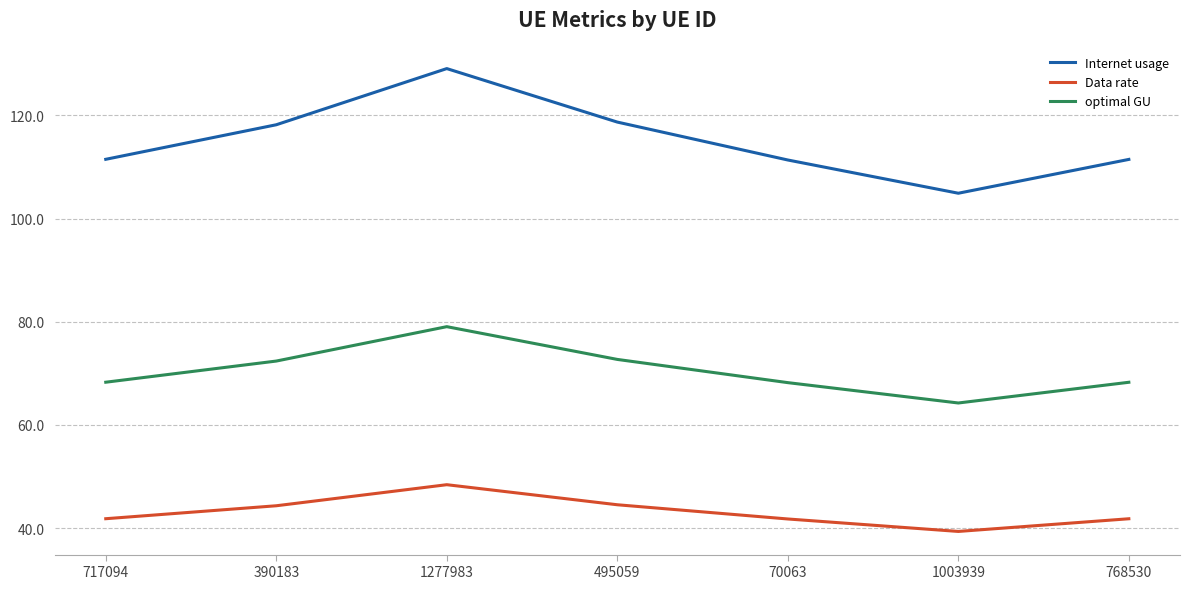

What is the total value across all series at 1003939?

208.5